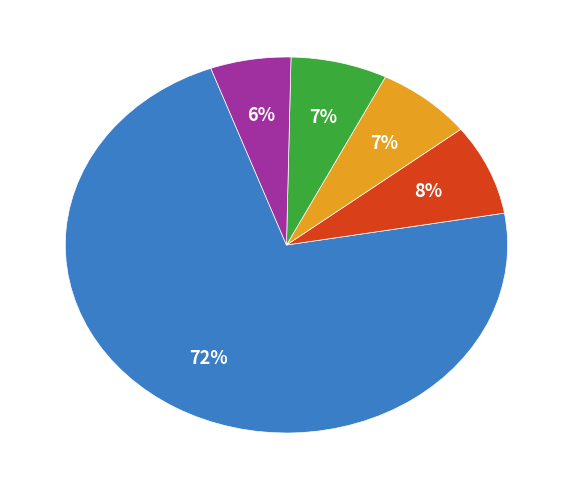

To the nearest percent, what is the average slice percentage?

20%